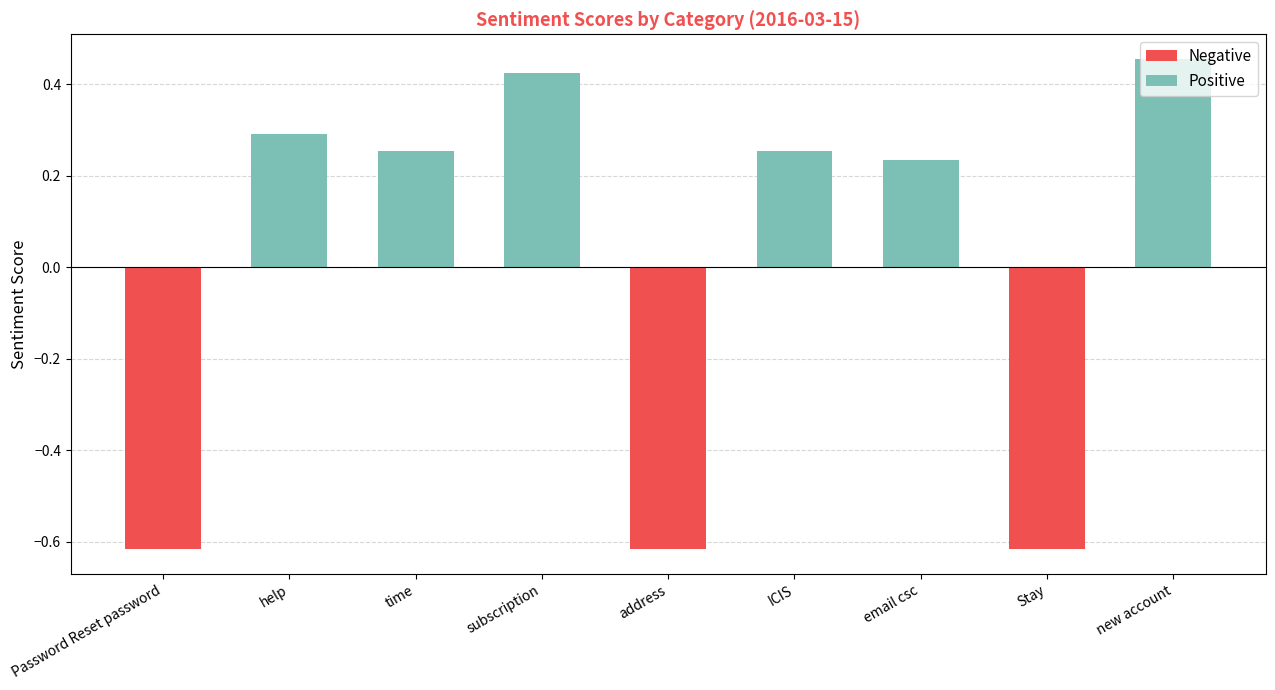

How many negative values are there?

3